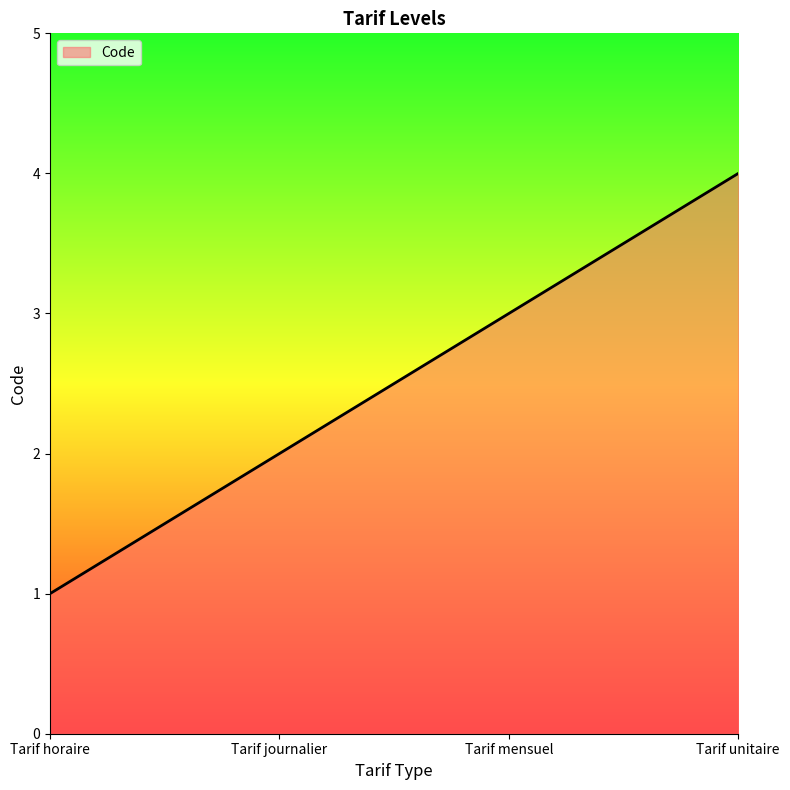

True or false: the data shows 1 at Tarif journalier.

False